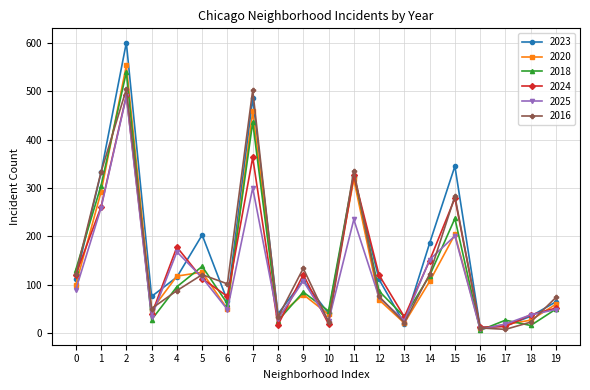

Where is the first local maximum for 2023?

2